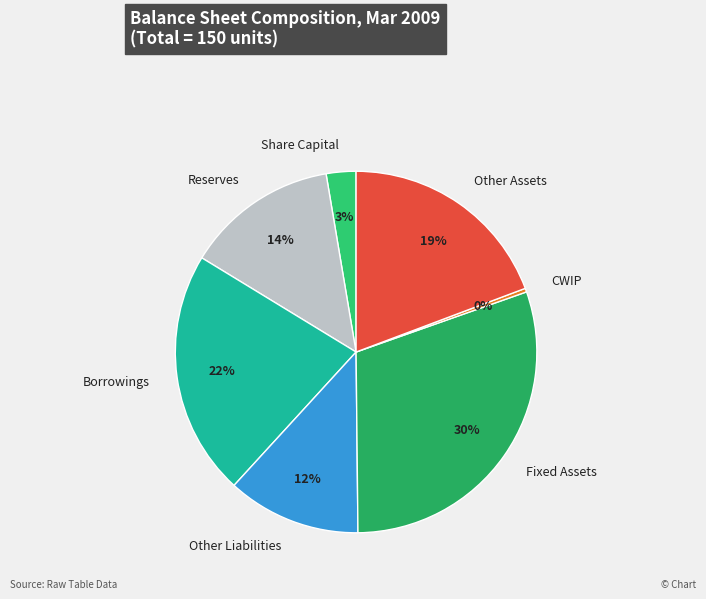

Does any single category account for the majority?

No